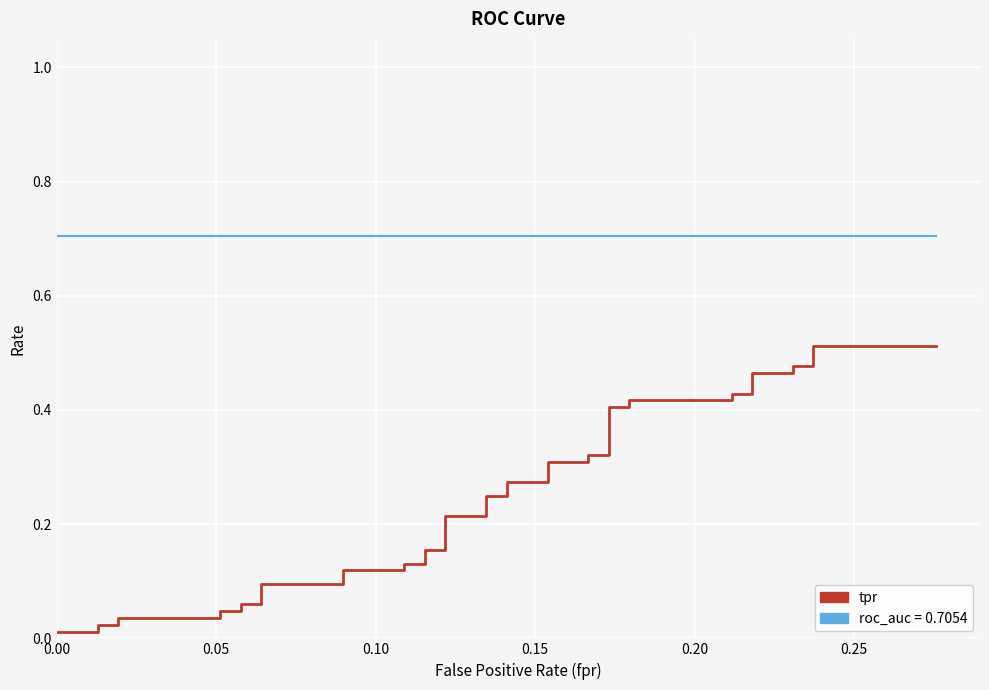

How many data points does each series have?

40